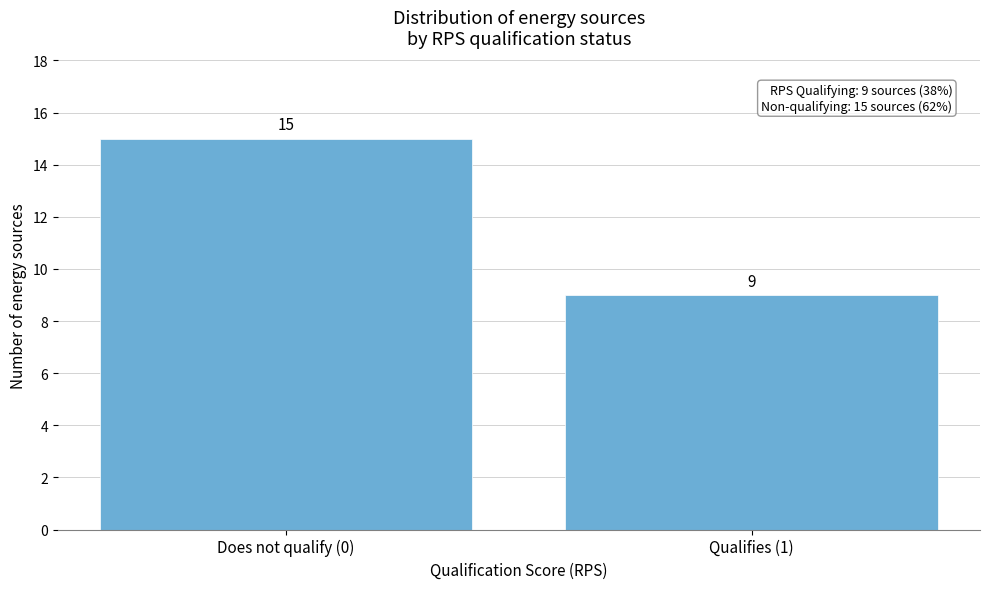

Reading left to right, list all the values displayed in this chart.

Does not qualify (0)=15	Qualifies (1)=9